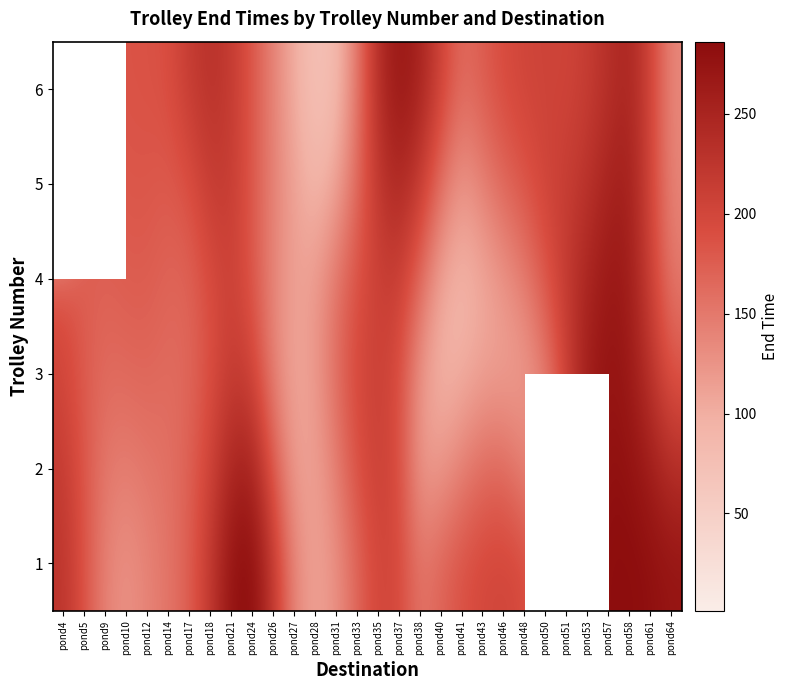

What is the approximate value of 2 at pond31?

143.8